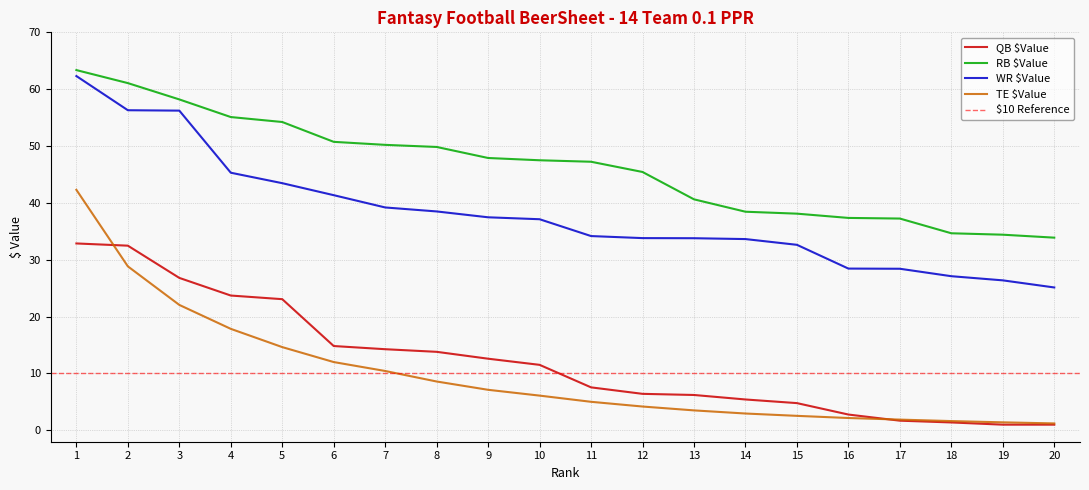

Which series has the largest range (max minus min)?

TE $Value